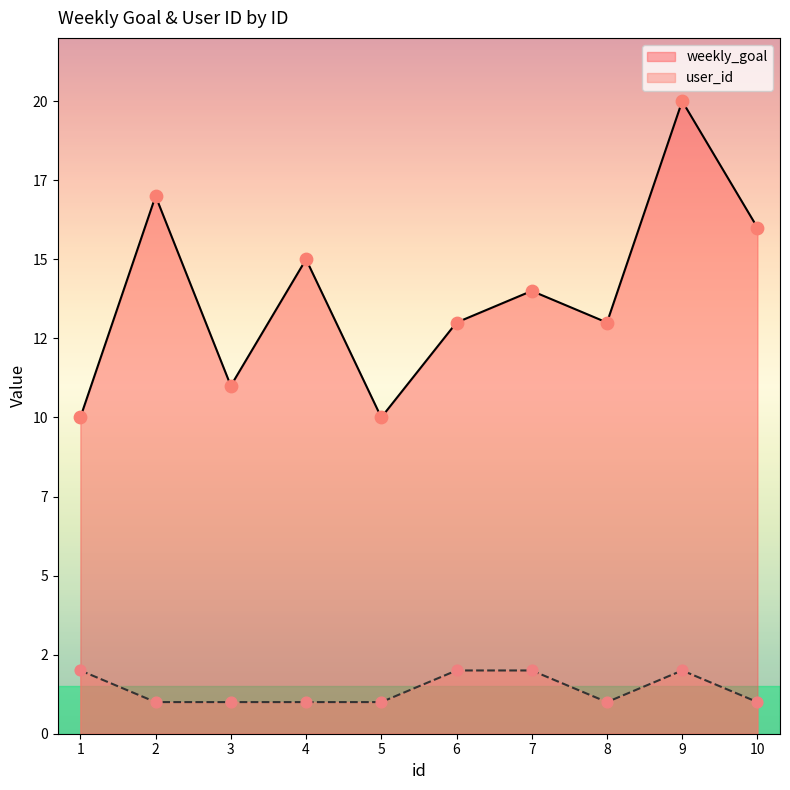

Which series has the largest Y range (max minus min)?

weekly_goal